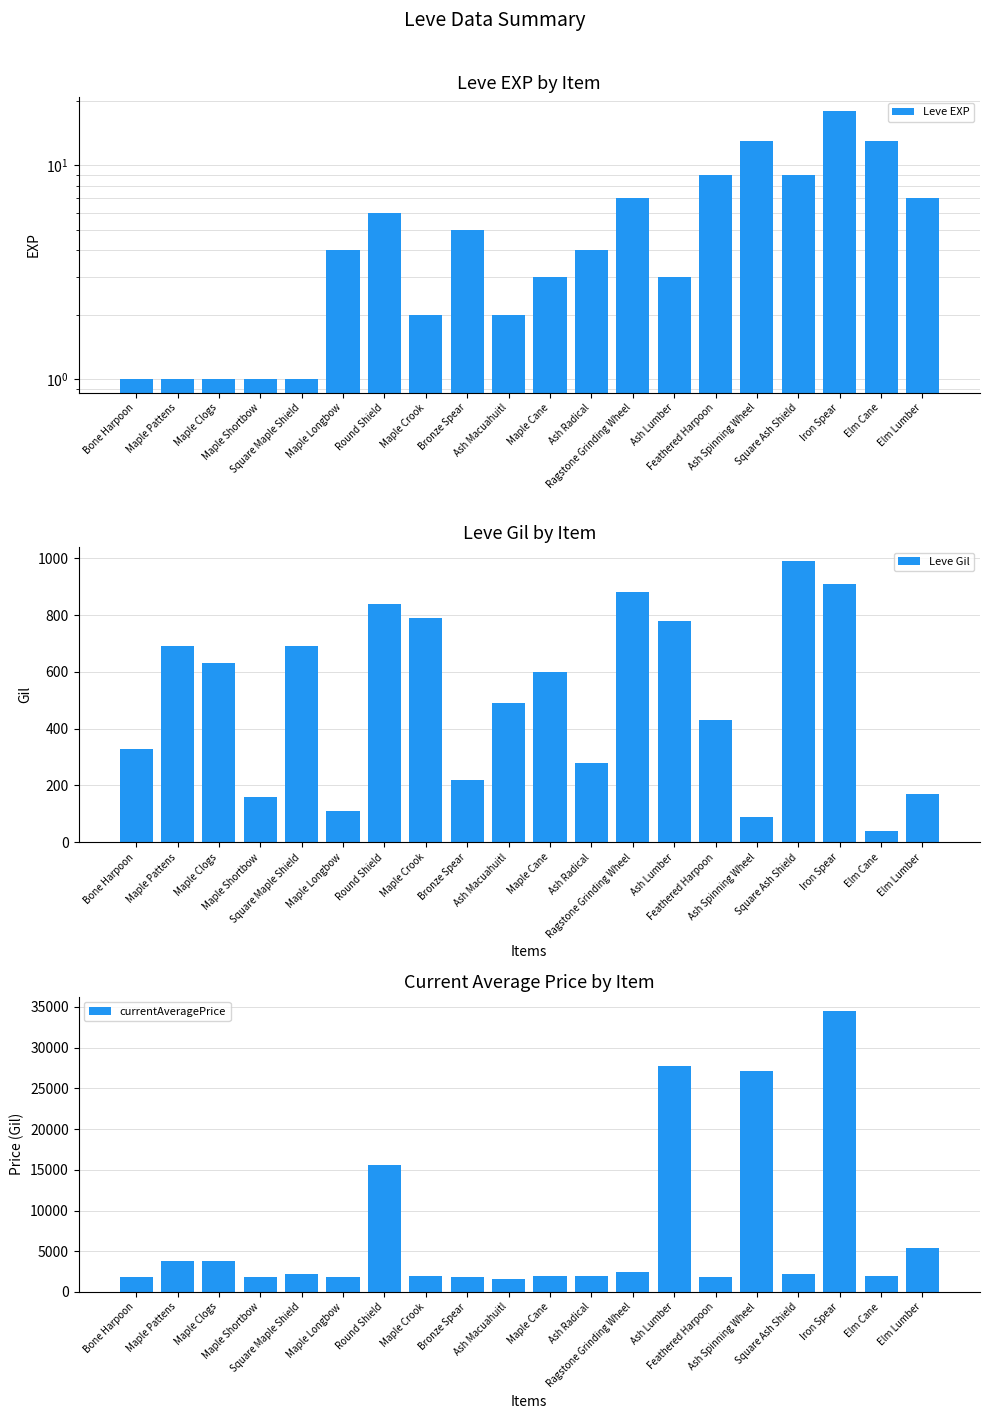

Rank the categories by Leve EXP value from lowest to highest.

Bone Harpoon, Maple Pattens, Maple Clogs, Maple Shortbow, Square Maple Shield, Maple Crook, Ash Macuahuitl, Maple Cane, Ash Lumber, Maple Longbow, Ash Radical, Bronze Spear, Round Shield, Ragstone Grinding Wheel, Elm Lumber, Feathered Harpoon, Square Ash Shield, Ash Spinning Wheel, Elm Cane, Iron Spear